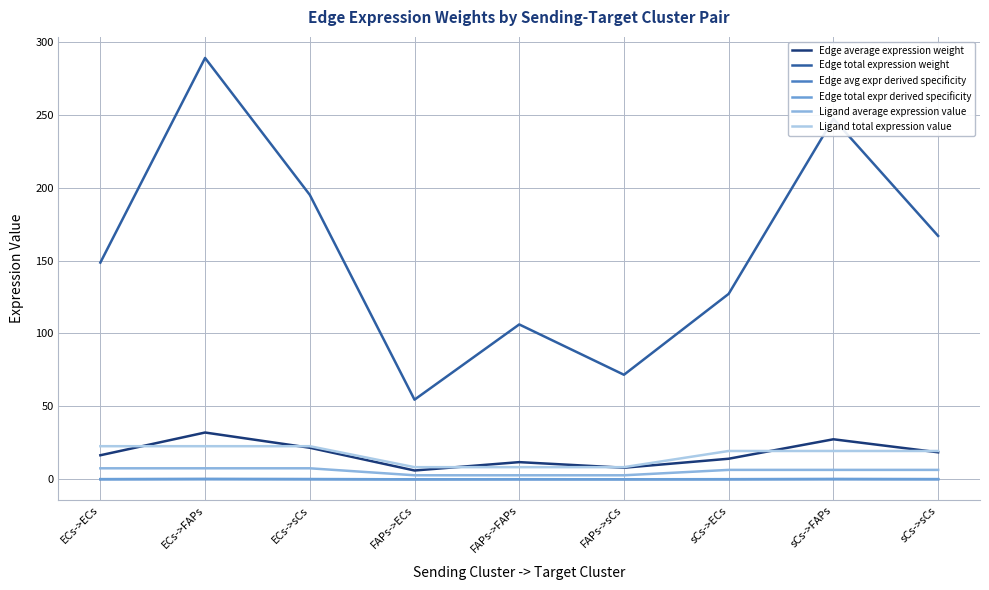

What position from the left is sCs->sCs?

9